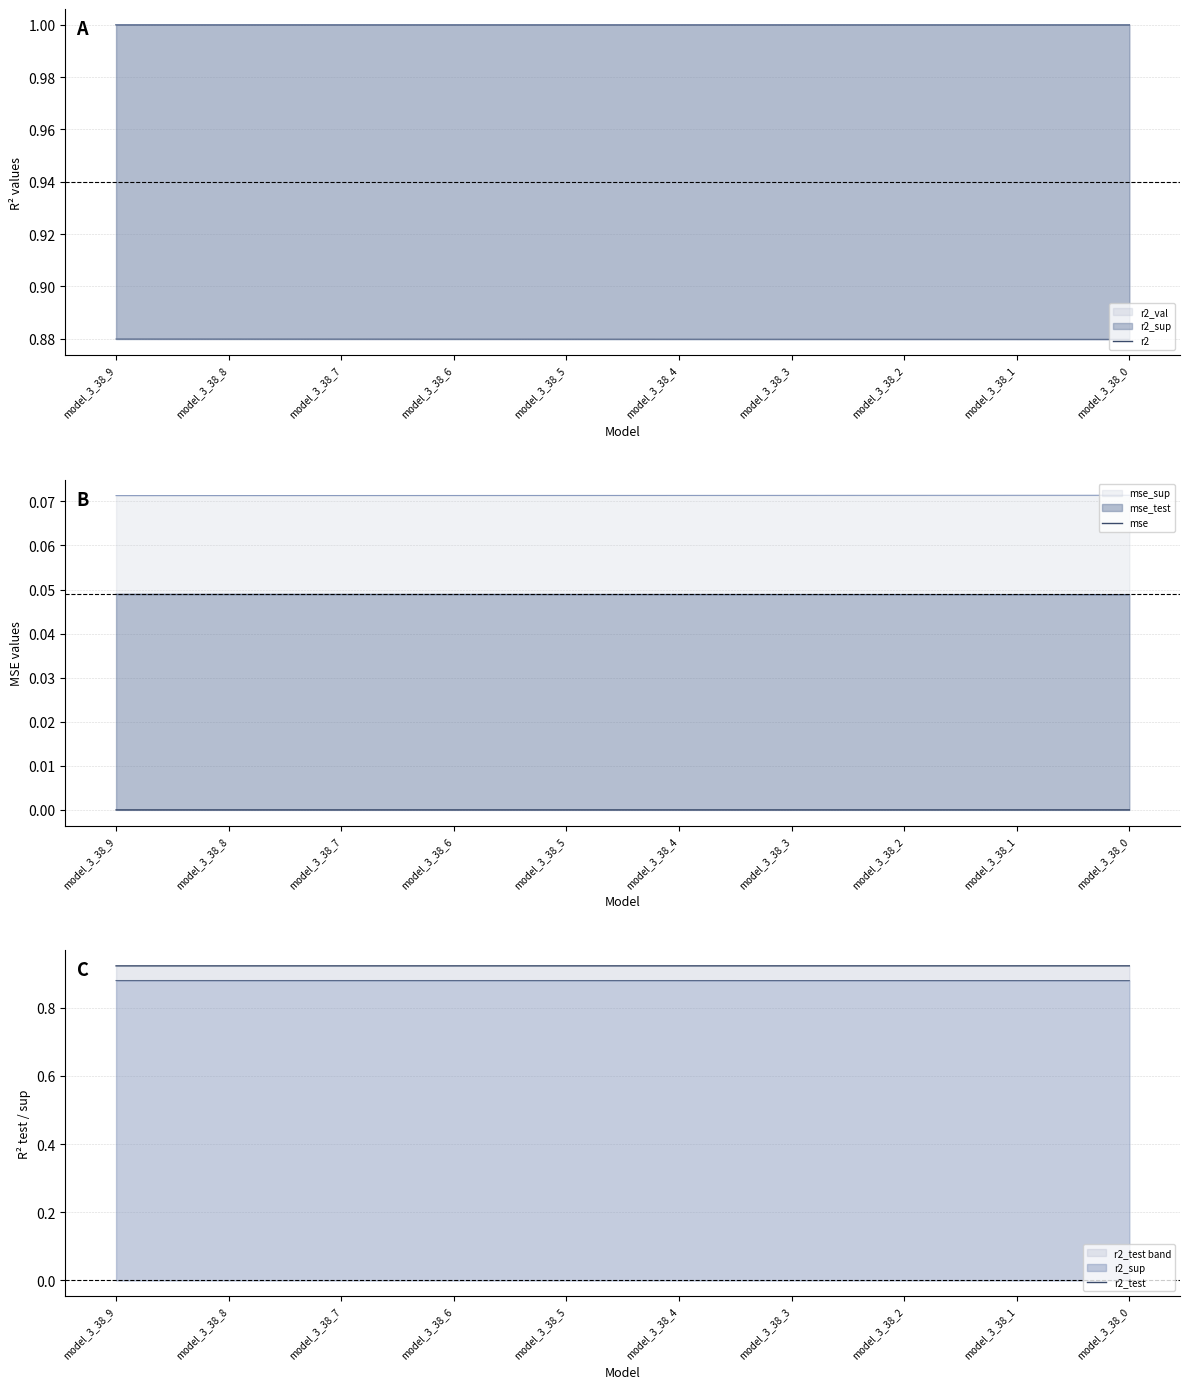

Which series has the largest range (max minus min)?

r2_test